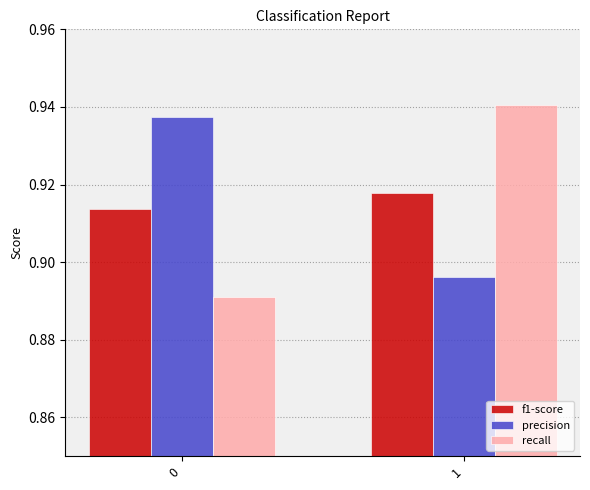

At 0, list the series in order from smallest to largest.

recall, f1-score, precision